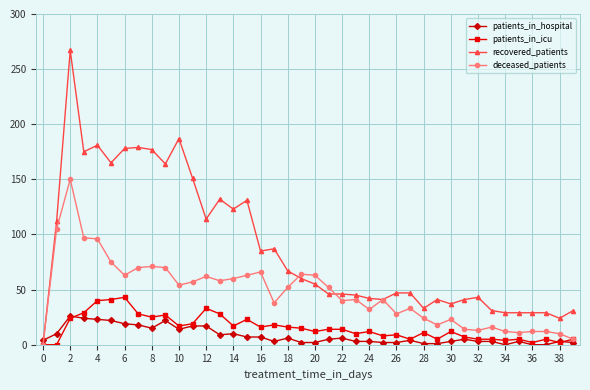

Which series has the largest range (max minus min)?

recovered_patients